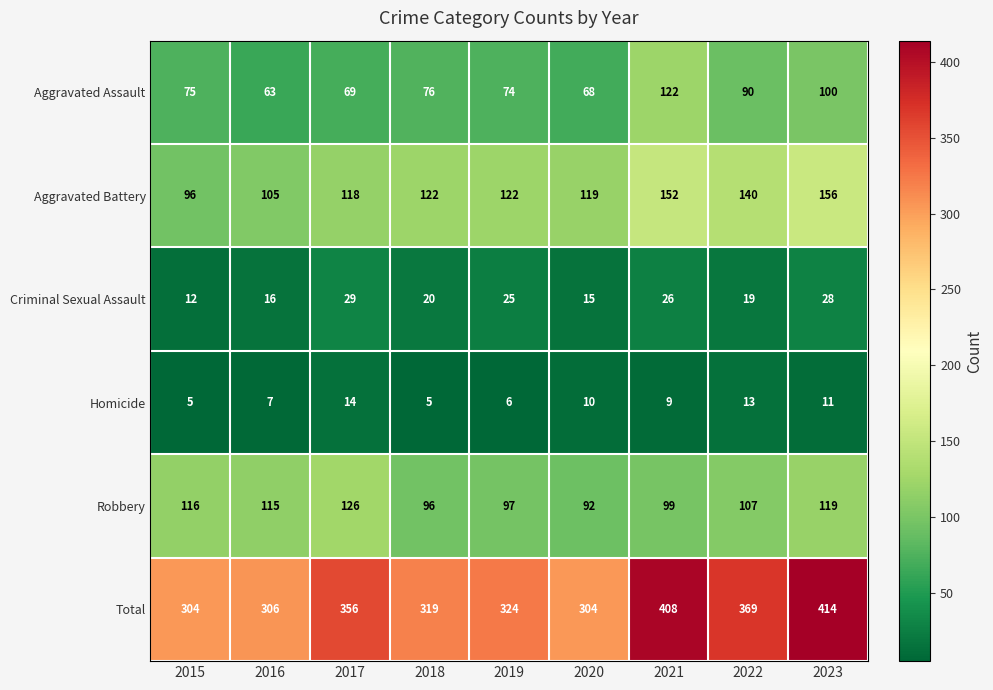

How many distinct data groups are displayed?

6